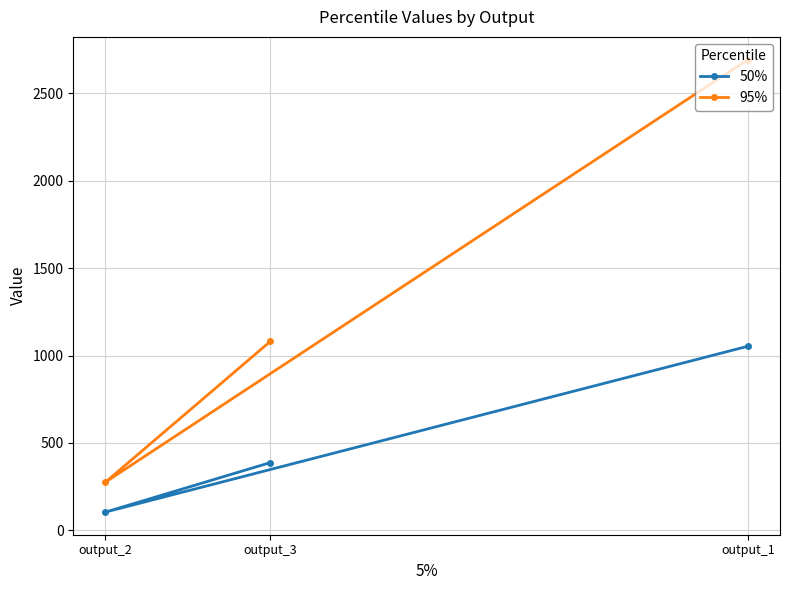

Is it true that 50% equals 54 at output_2?

False